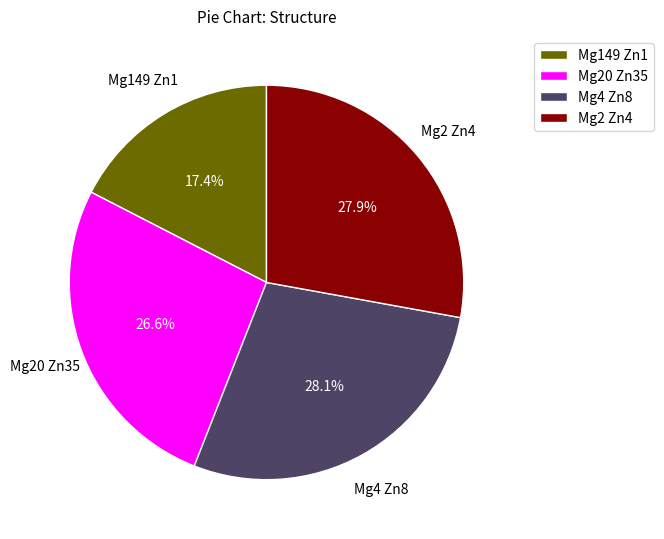

To the nearest percent, what portion does Mg149 Zn1 represent?

17%